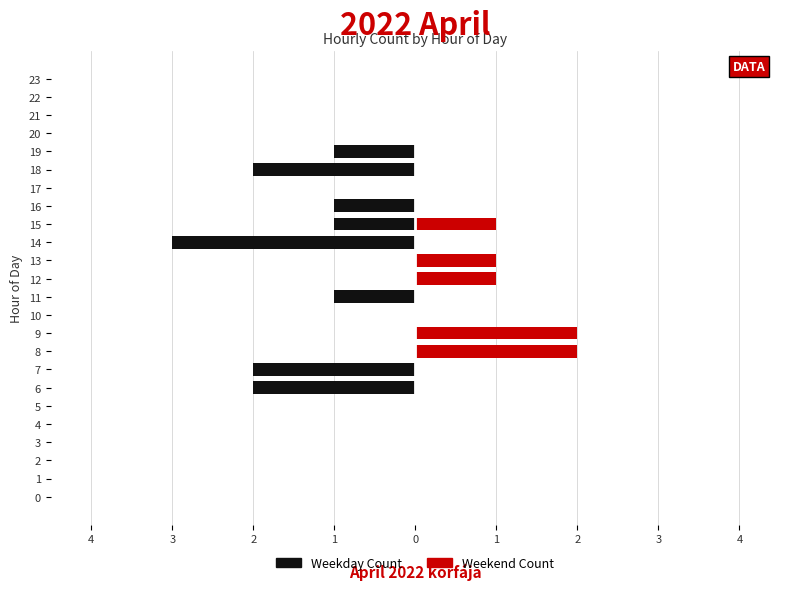

Which category has the lowest value in the Weekend Count series?

4